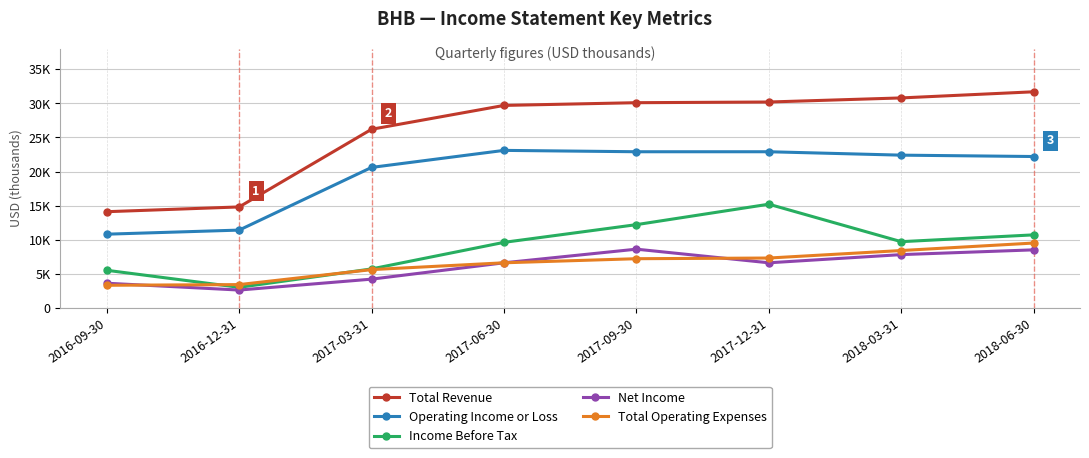

What is the label of the 4th point from the left?

2017-06-30